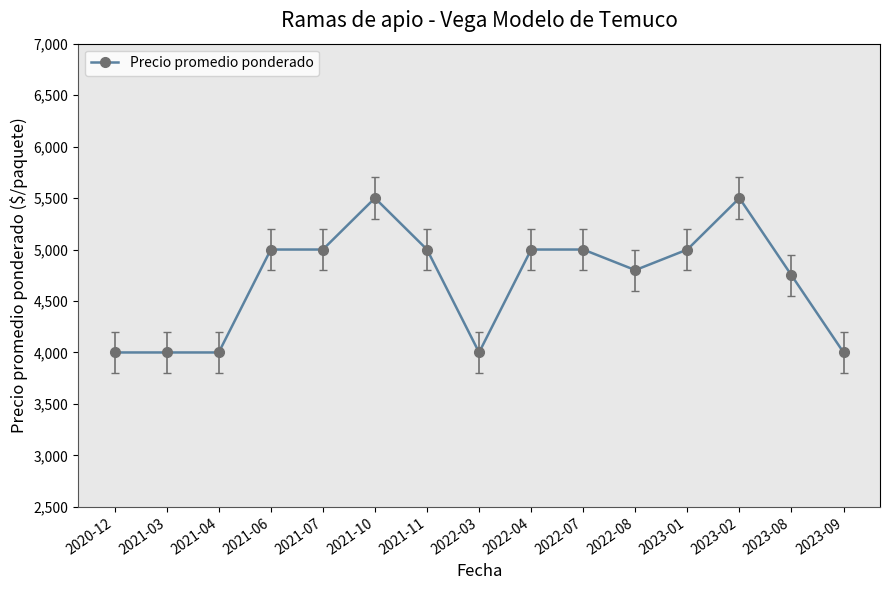

True or false: the data has more than 0 interior local peaks.

True